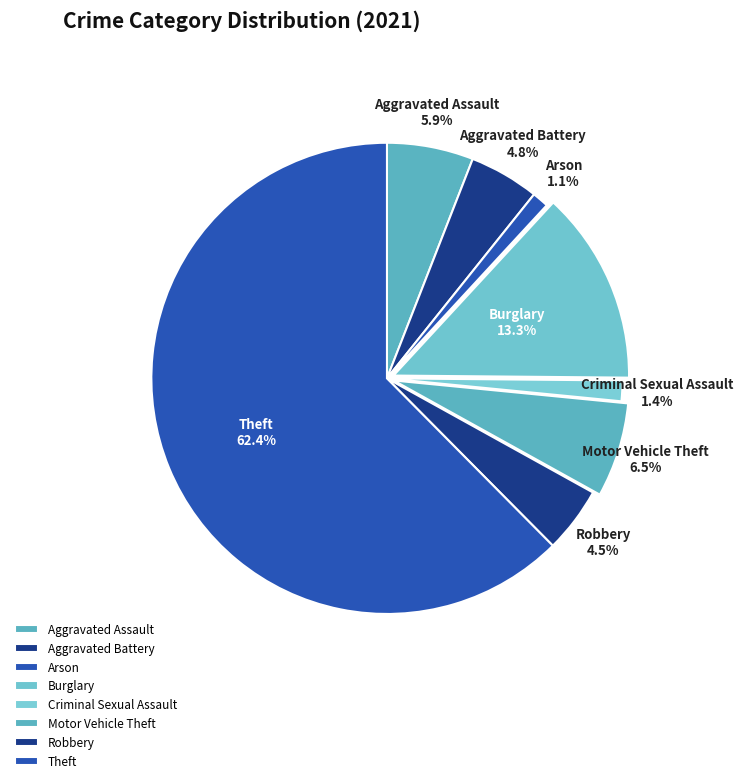

How many segments does this pie chart have?

8